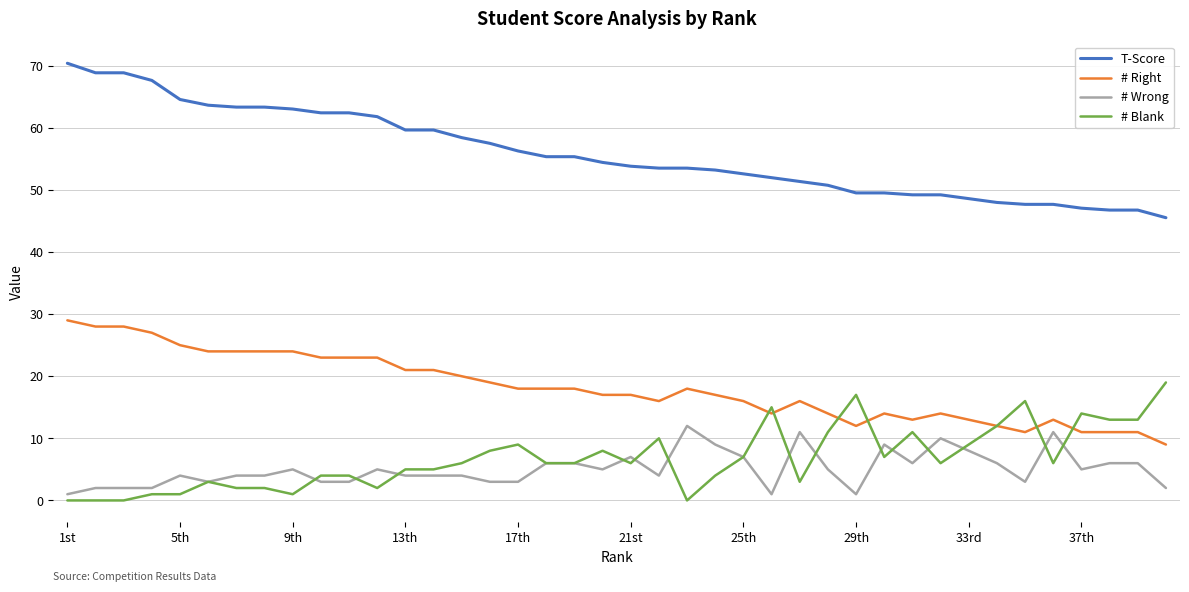

List the series in order of their peak value, lowest first.

# Wrong, # Blank, # Right, T-Score